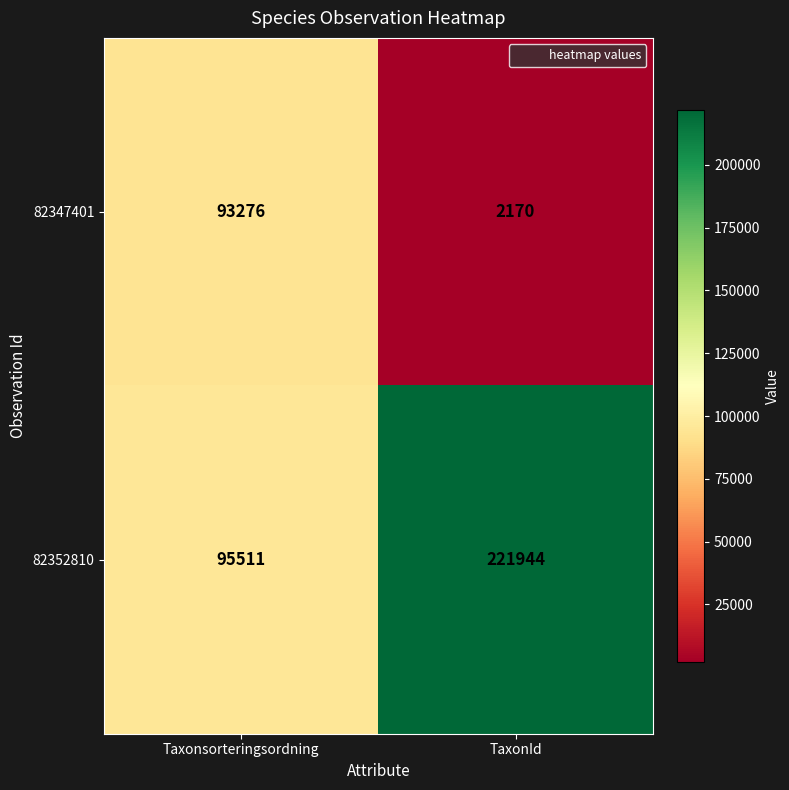

What is the difference between the highest and lowest values at Taxonsorteringsordning?

2235